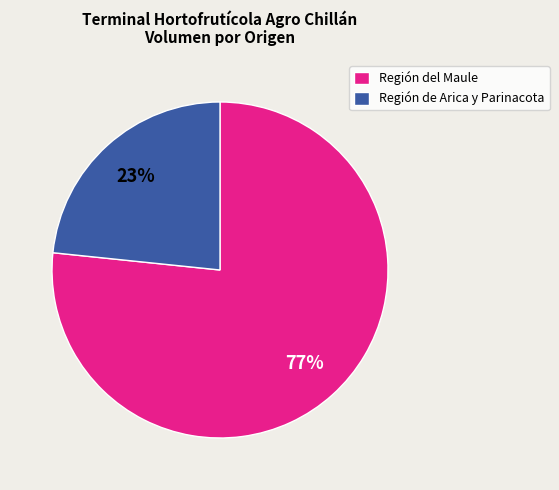

To the nearest percent, what is the combined percentage of Región del Maule and Región de Arica y Parinacota?

100%